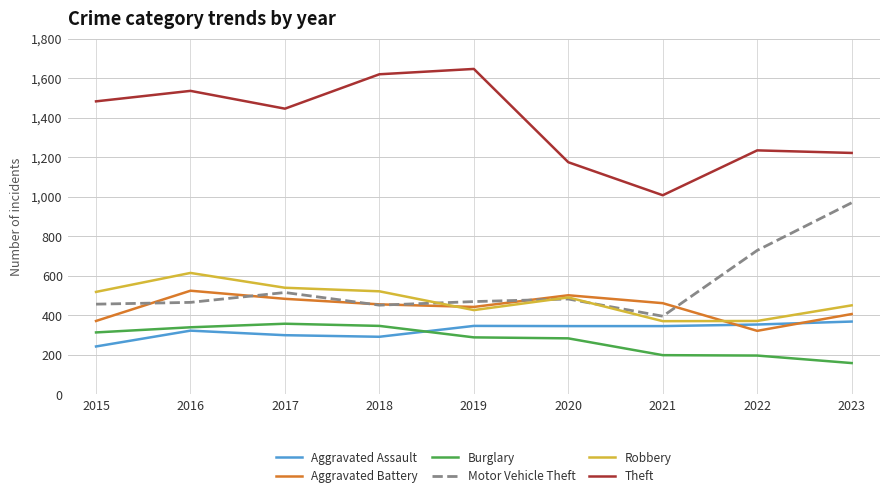

Which series has the largest total across all categories?

Theft